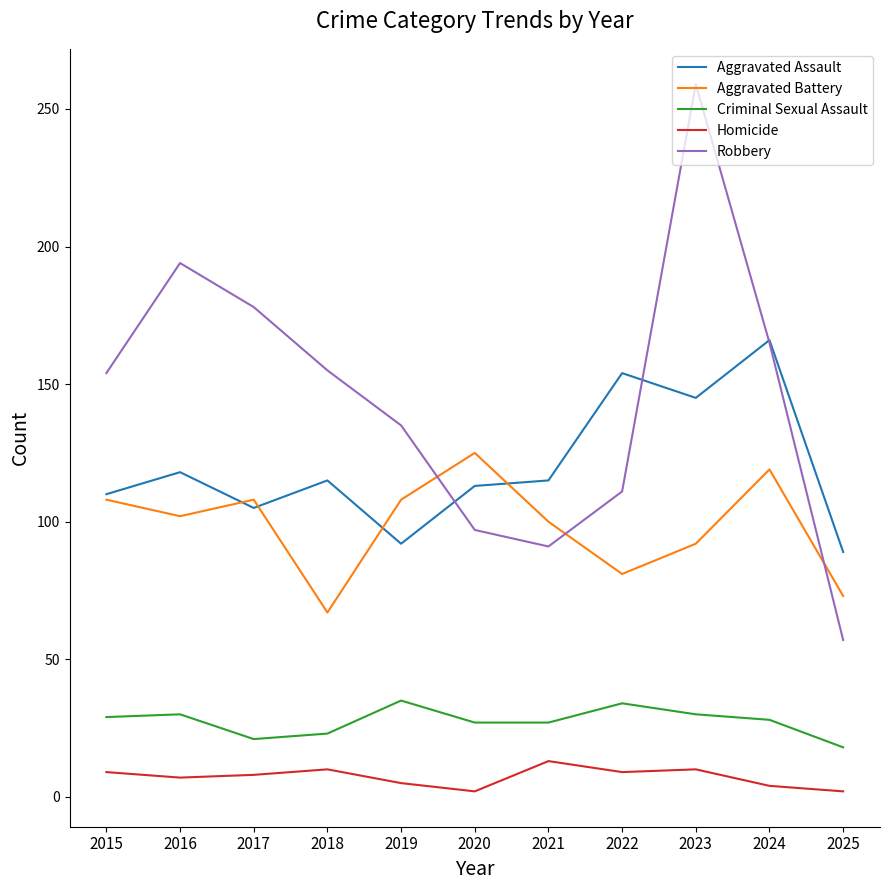

What is the difference between the second highest and second lowest values in the Aggravated Assault series?

62